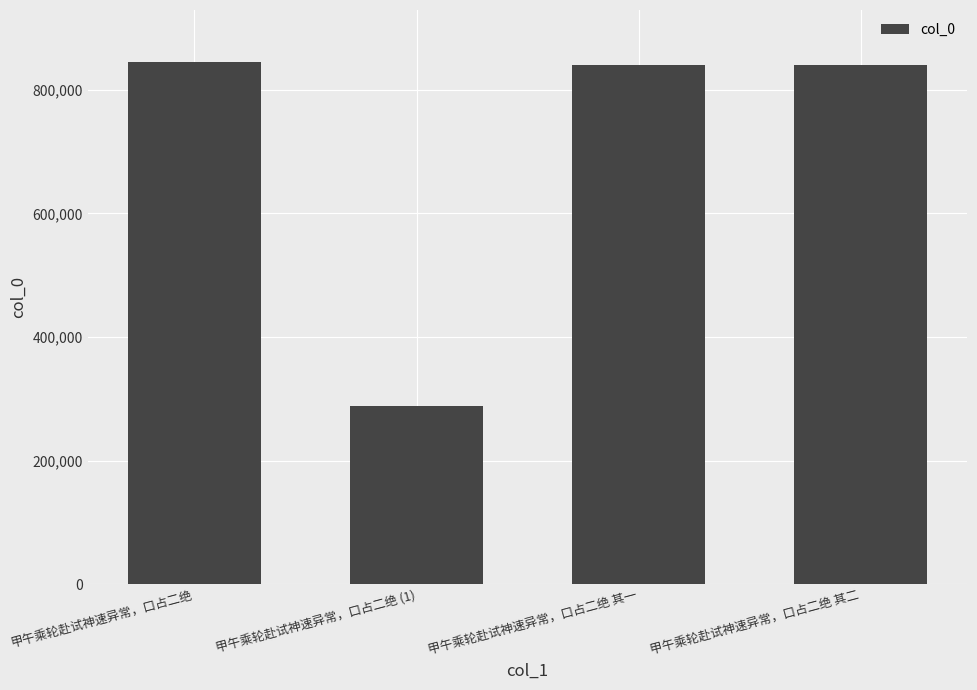

Between 甲午乘轮赴试神速异常，口占二绝 and 甲午乘轮赴试神速异常，口占二绝 (1), which is larger?

甲午乘轮赴试神速异常，口占二绝